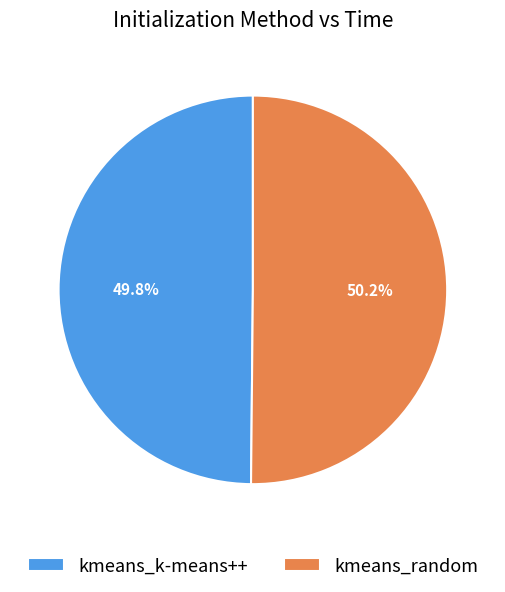

True or false: kmeans_k-means++ accounts for 50% of the total.

True